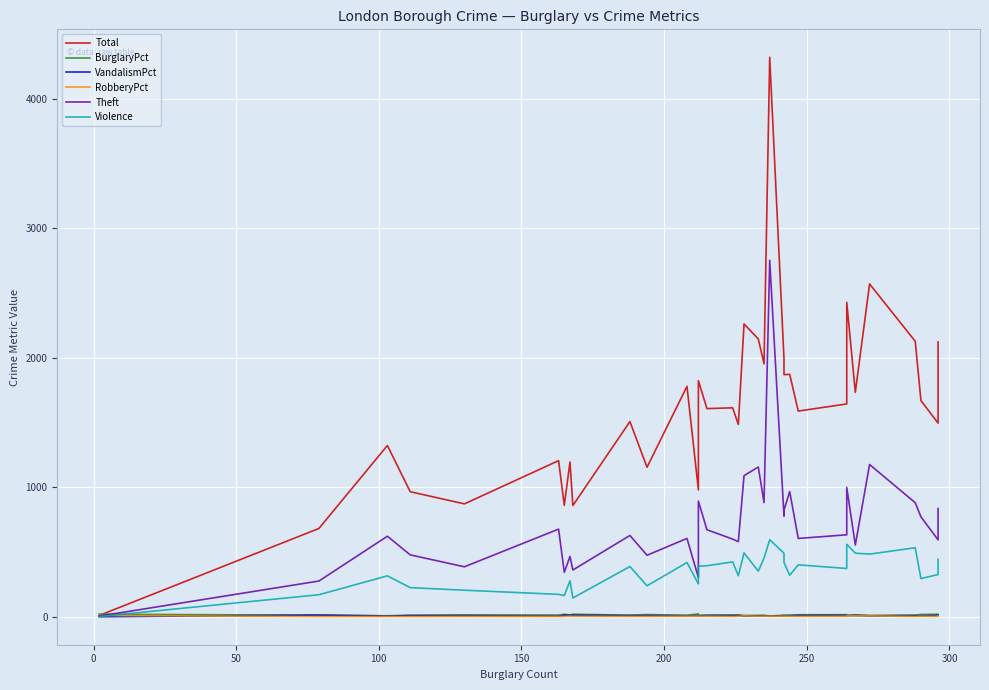

The value of BurglaryPct at 32 is 3.3. True or false?

False